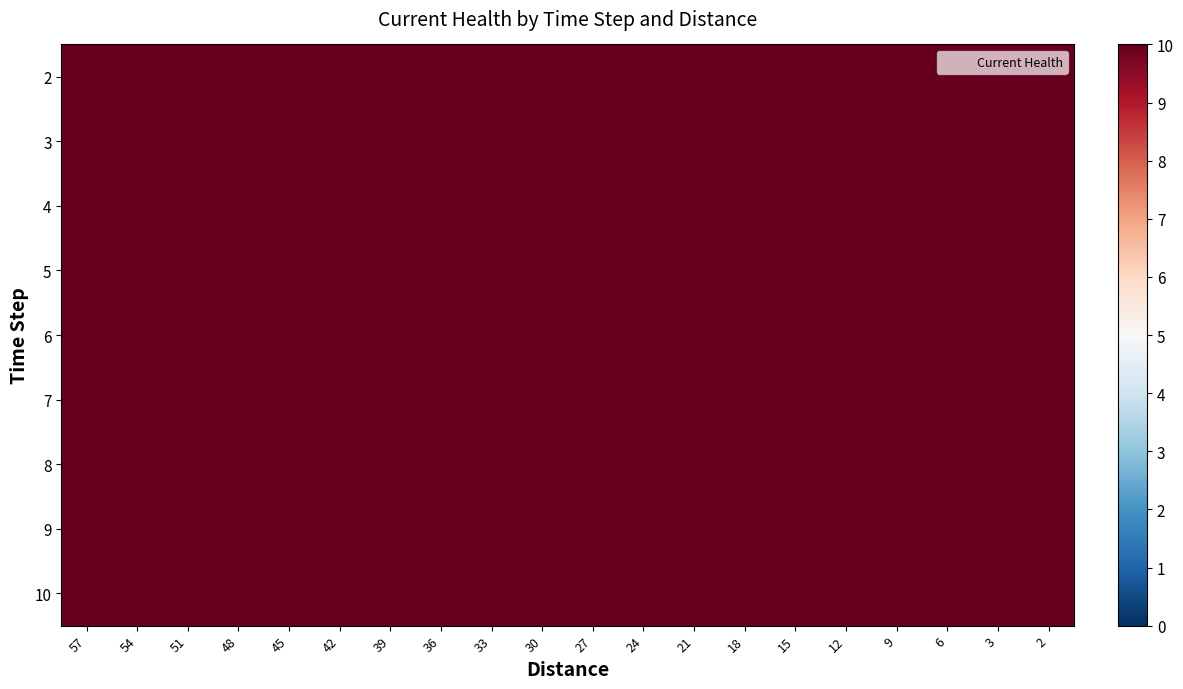

What is the maximum value for 9?

10